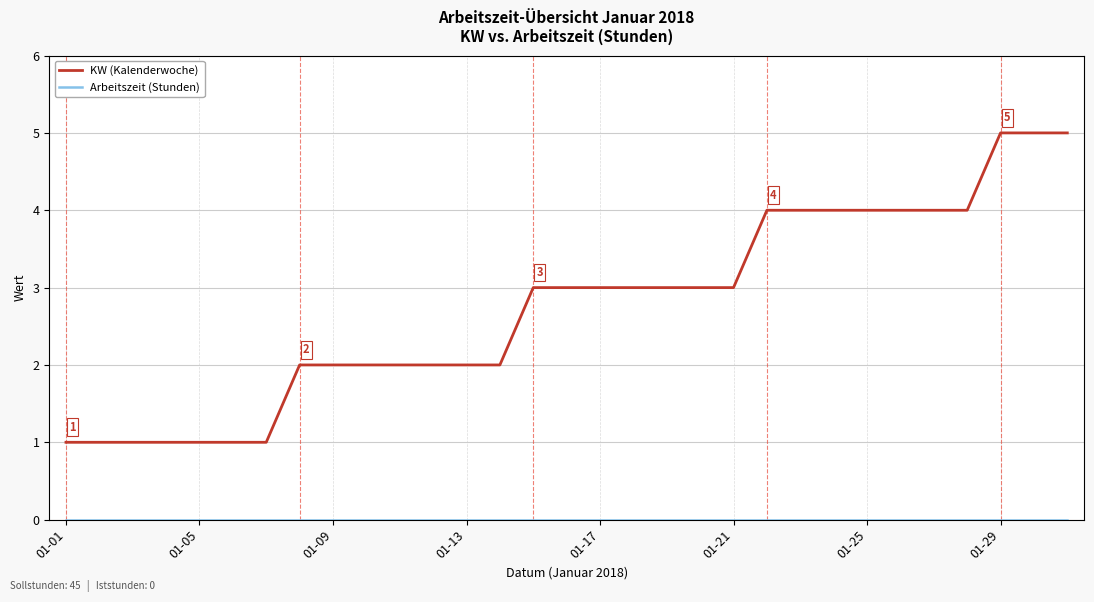

Which series has the largest range (max minus min)?

KW (Kalenderwoche)